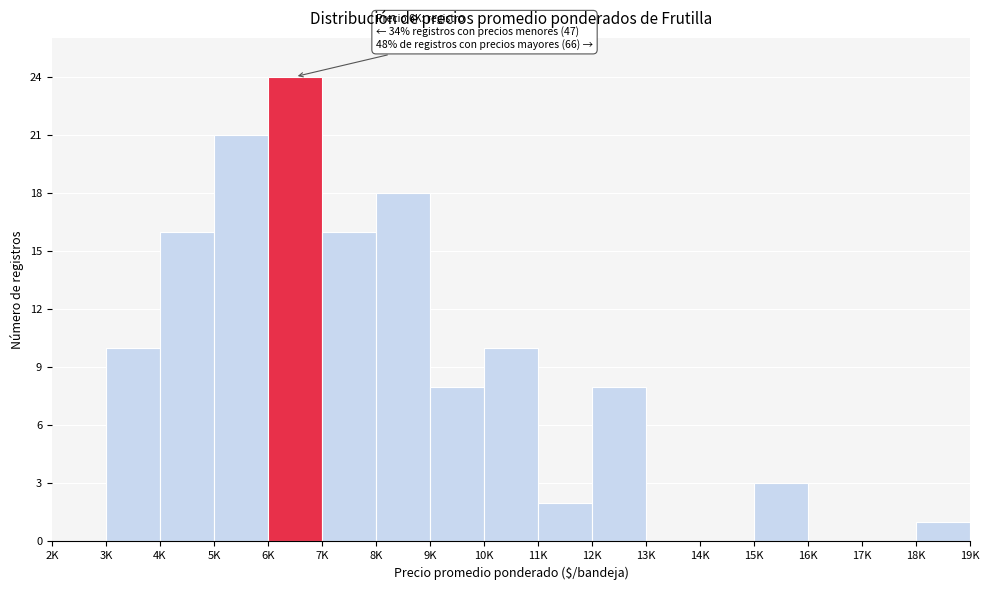

Reading left to right, what are all the values shown in this chart?

2K=0	3K=10	4K=16	5K=21	6K=24	7K=16	8K=18	9K=8	10K=10	11K=2	12K=8	13K=0	14K=0	15K=3	16K=0	17K=0	18K=1